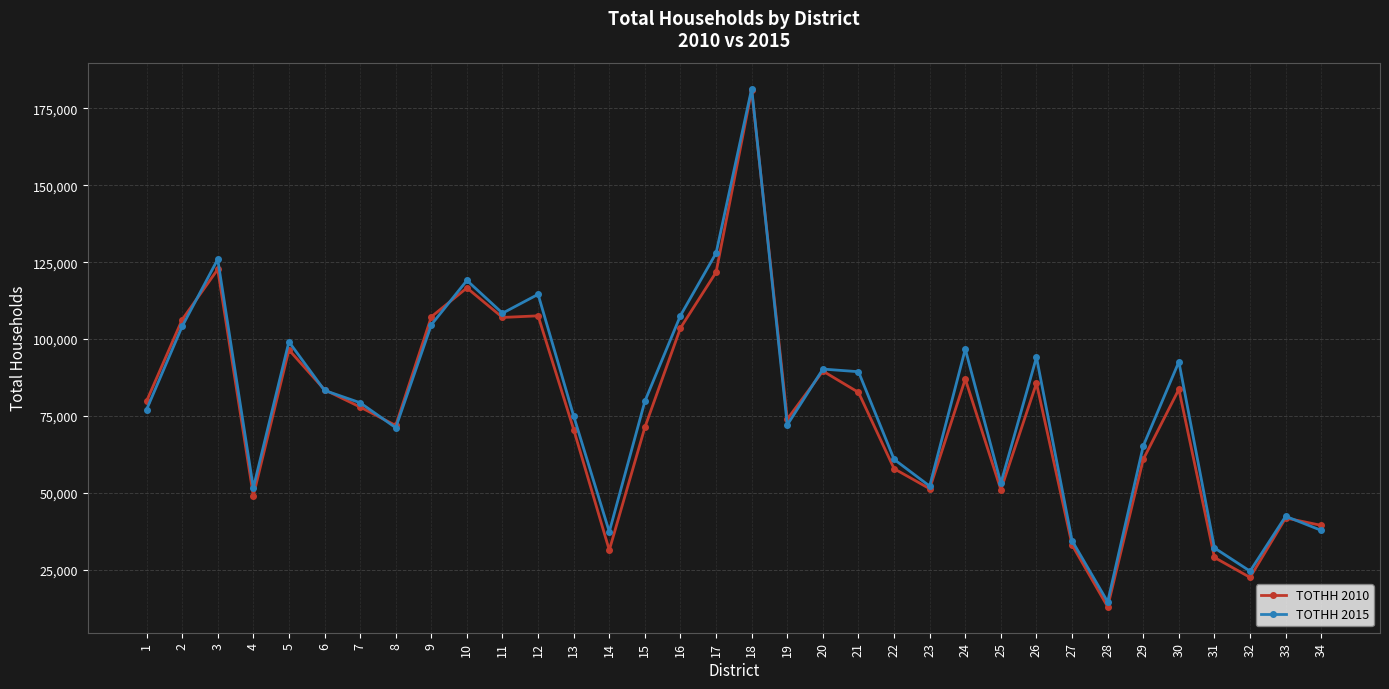

What is the value of the TOTHH 2010 point at the 25th from the left?

51042